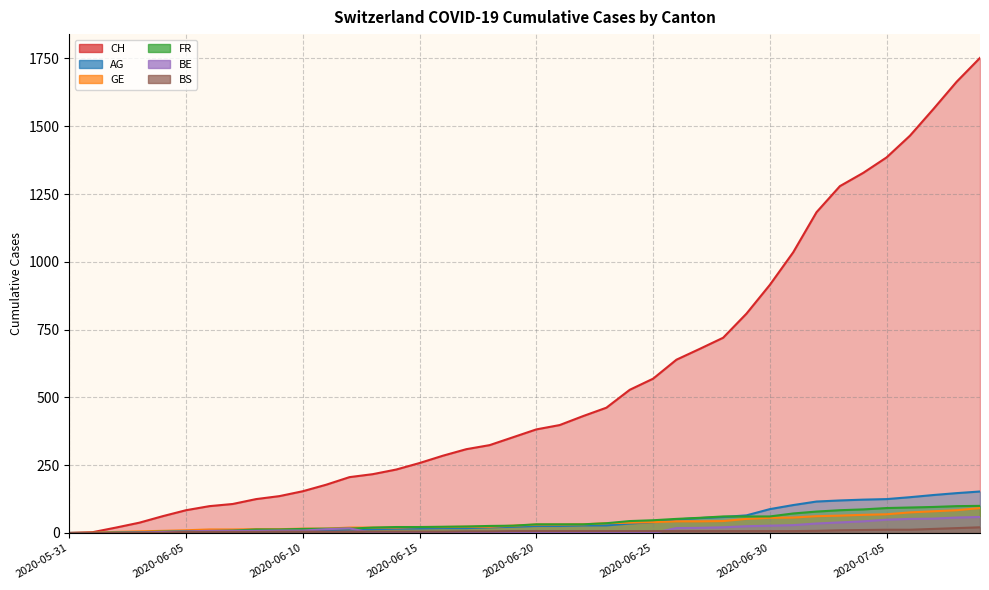

Reading left to right, what are all the values shown in this chart?

CH: 0	3	20	38	62	84	99	107	125	136	154	178	206	217	234	258	285	309	324	353	382	398	431	462	528	569	639	679	720	809	915	1035	1183	1279	1328	1385	1465	1563	1664	1752
AG: 0	0	0	1	3	3	5	5	5	7	7	10	13	14	16	17	18	18	21	23	26	26	28	28	35	40	50	55	59	65	88	103	116	120	123	125	132	140	147	153
GE: 0	1	4	6	8	10	13	13	14	14	16	16	20	20	20	22	22	23	23	27	31	31	32	36	38	40	43	43	44	52	56	57	62	64	67	69	76	80	84	92
FR: 0	0	2	3	5	7	7	9	13	13	15	16	16	20	22	22	23	24	26	27	32	32	32	36	44	47	52	56	61	61	61	72	79	84	87	92	94	96	99	100
BE: 0	0	1	2	4	6	8	8	8	9	9	14	17	0	0	0	0	0	0	0	0	0	0	0	0	0	18	19	21	25	27	29	35	39	43	49	52	53	57	59
BS: 0	0	0	1	1	4	4	4	4	5	5	5	5	5	5	5	5	6	6	7	7	7	7	7	7	7	7	7	7	7	7	7	8	10	11	12	12	15	18	21